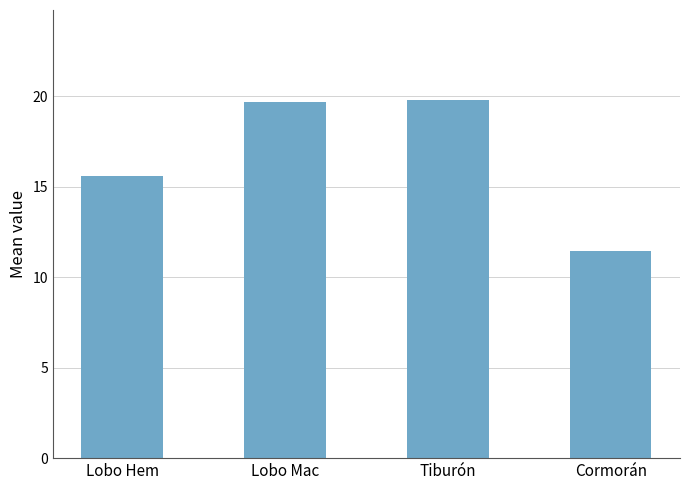

What is the sum of all values?

66.6